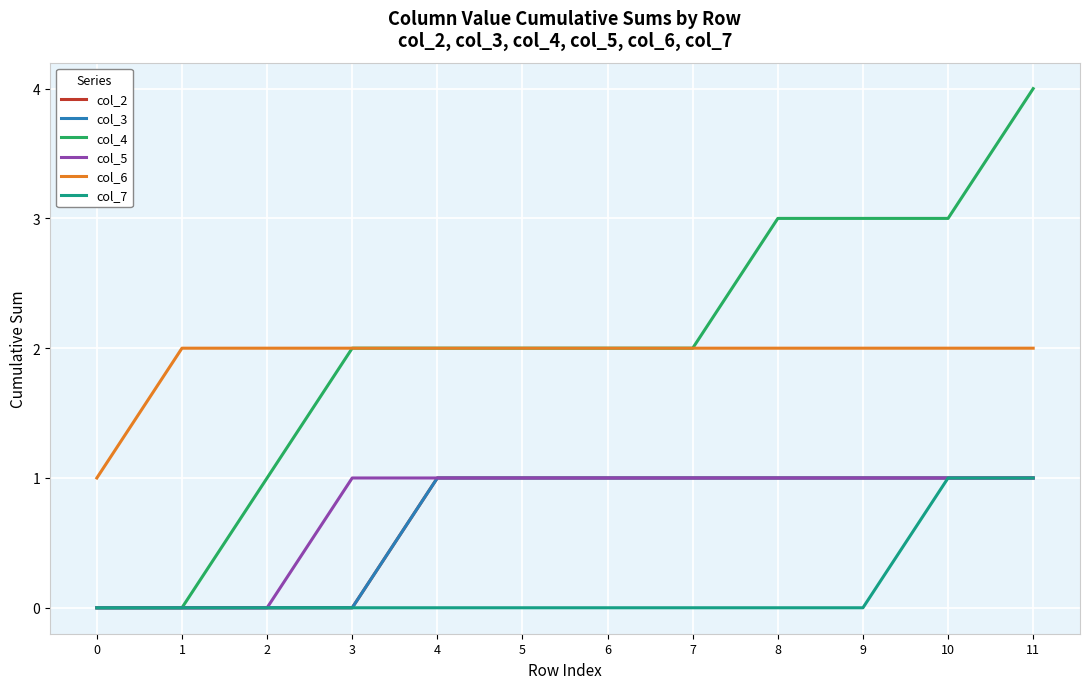

Does the chart have visible grid lines?

Yes